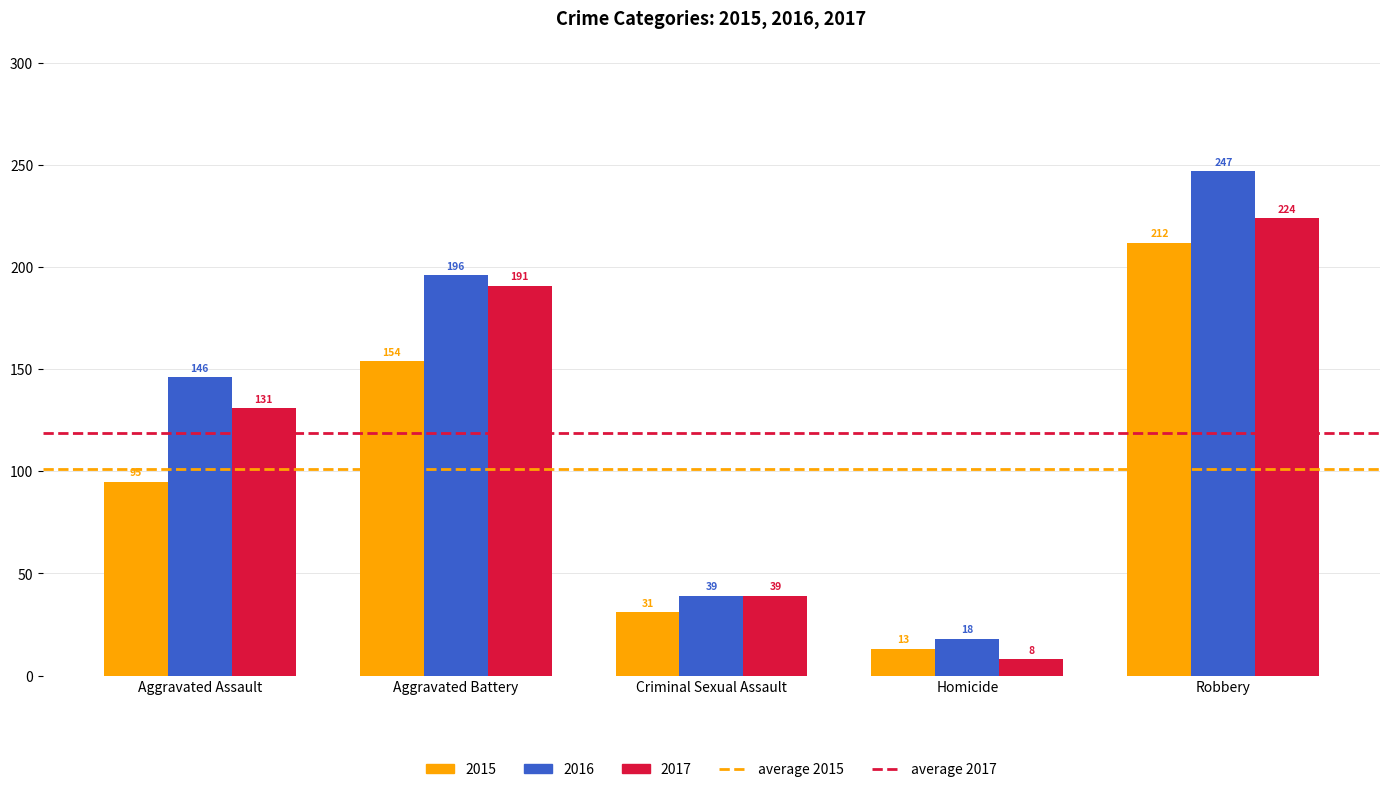

Is the value of 2015 at Aggravated Assault greater than the value of 2016 at Robbery?

No